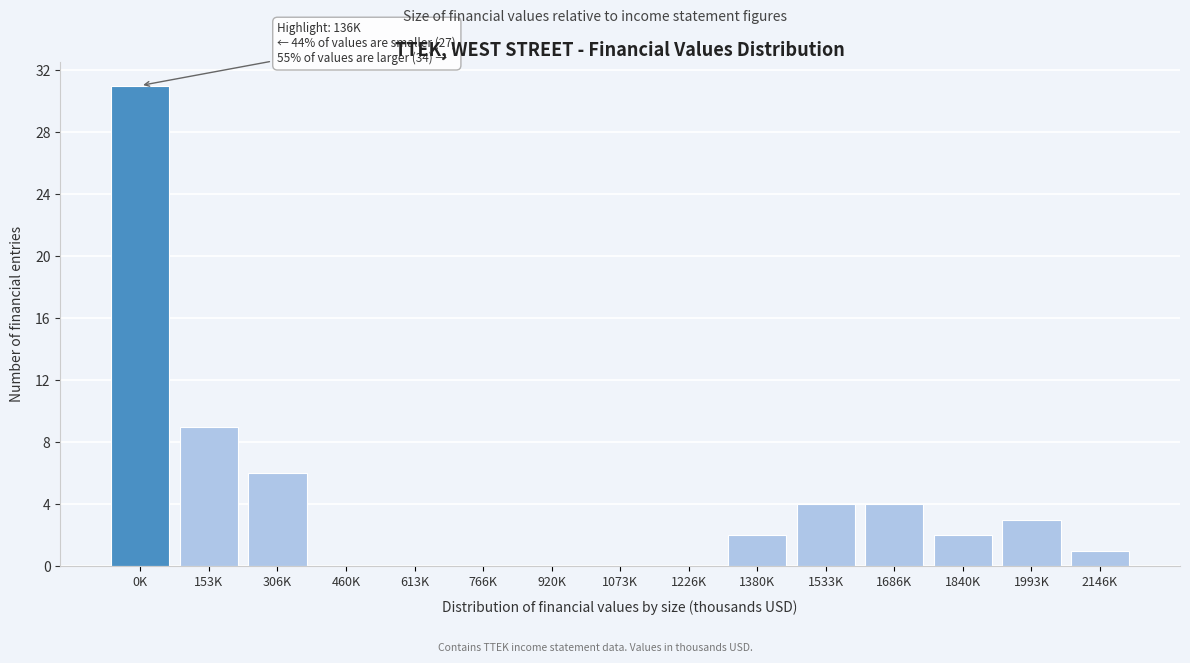

Reading right to left, extract all data points from this chart.

2146K=1	1993K=3	1840K=2	1686K=4	1533K=4	1380K=2	1226K=0	1073K=0	920K=0	766K=0	613K=0	460K=0	306K=6	153K=9	0K=31